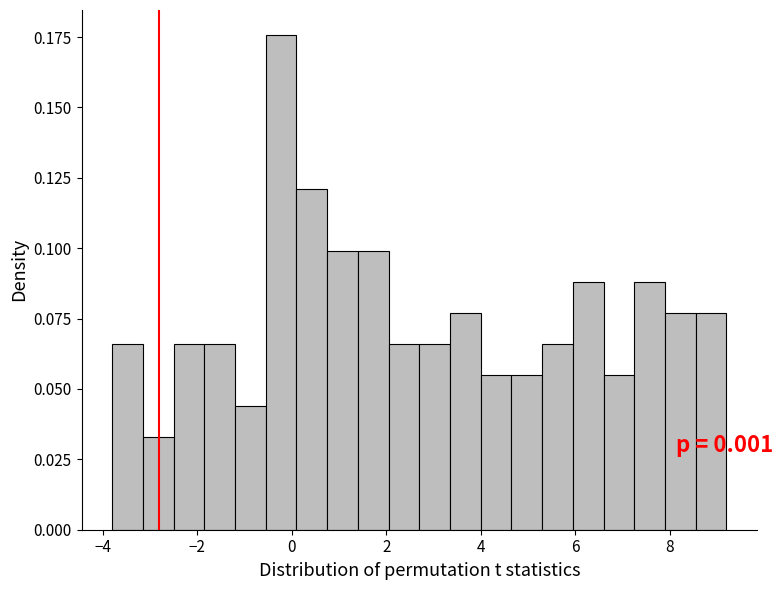

Around what value on the x-axis is the tallest bar? Give the approximate position of its centre, as read against the axis.

-0.2